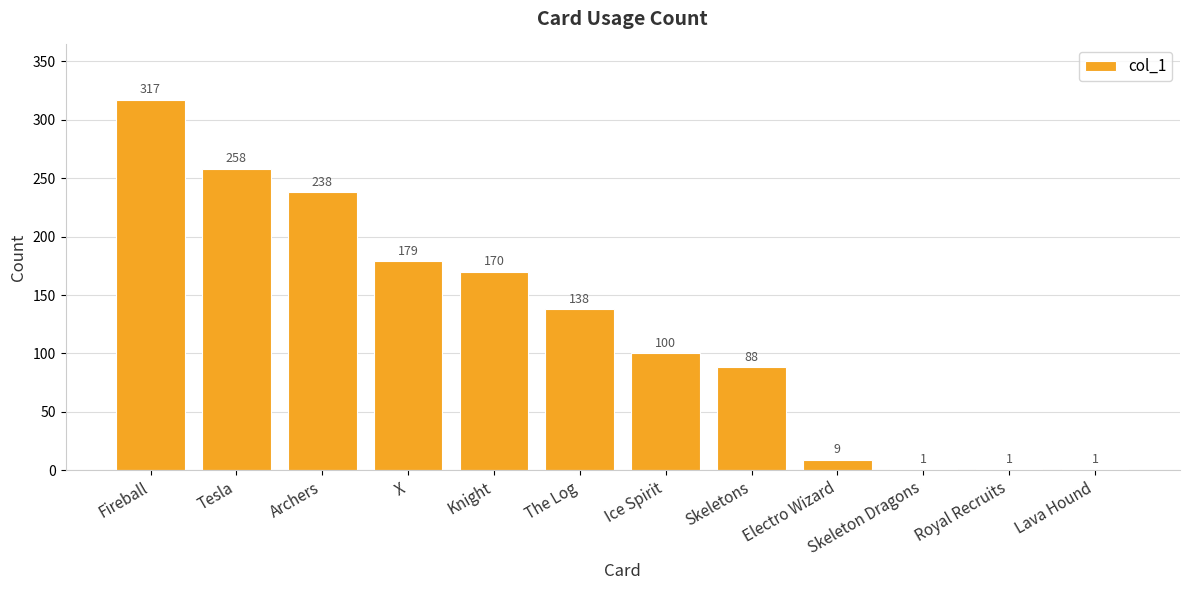

Where does the data first go above 138?

Fireball